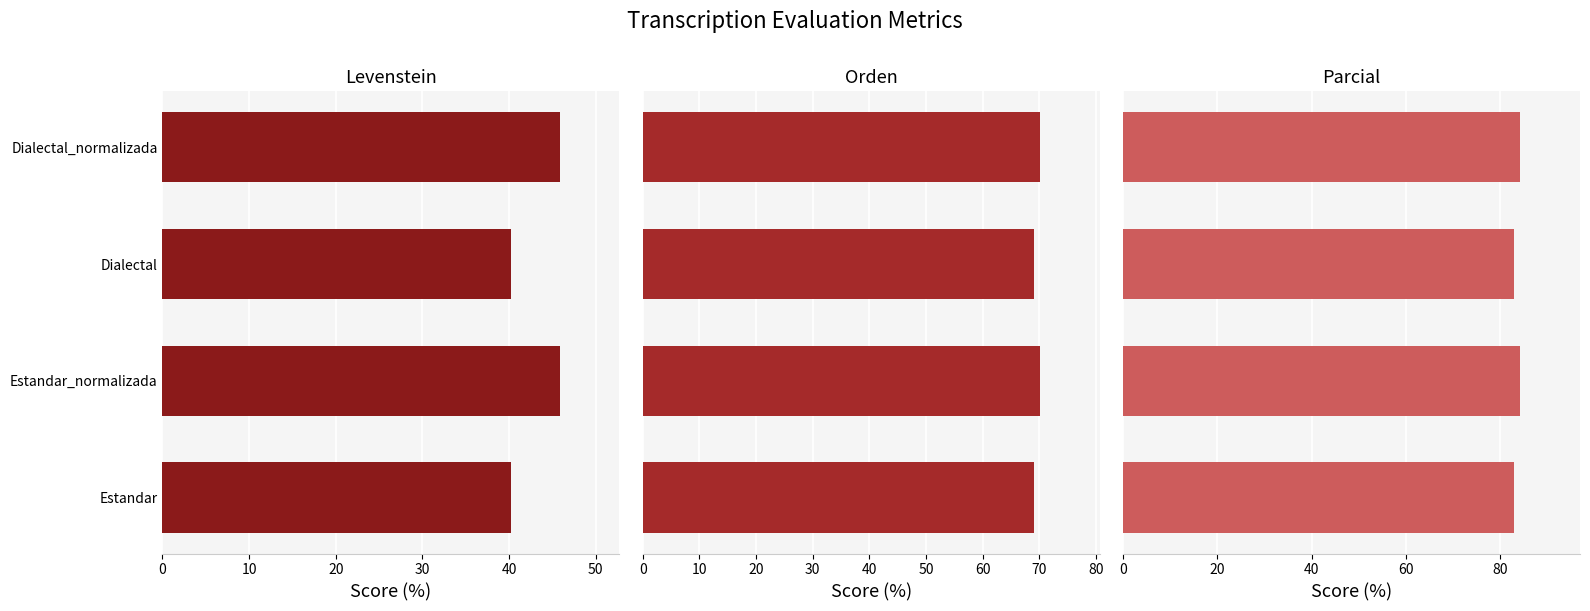

At Estandar, list the series in order from smallest to largest.

Levenstein, Orden, Parcial